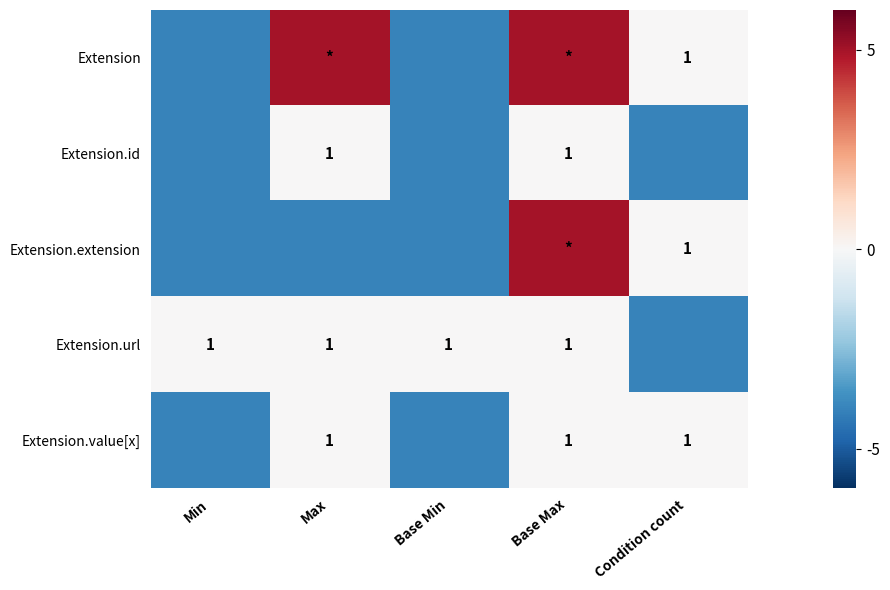

Is it true that Extension.extension equals 1 at Condition count?

True